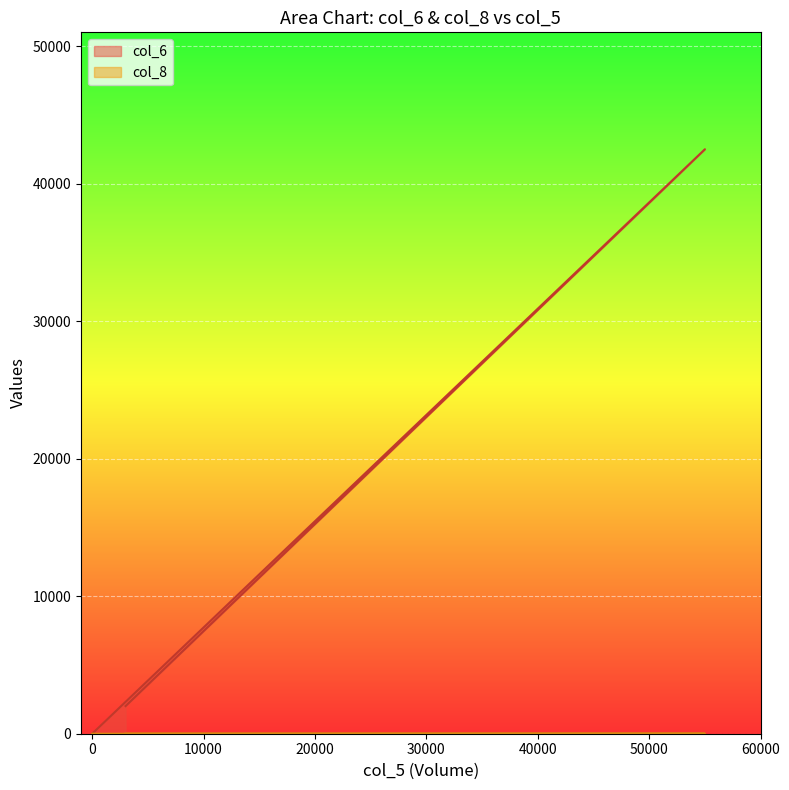

What are all the series names shown in the legend?

col_6, col_8